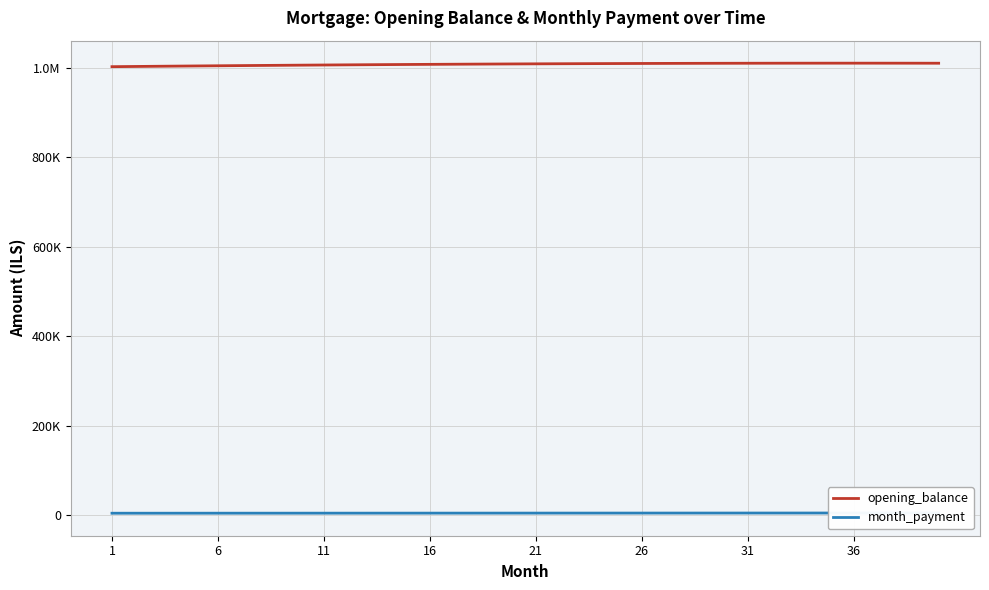

At which label is month_payment closest to 4637?

21